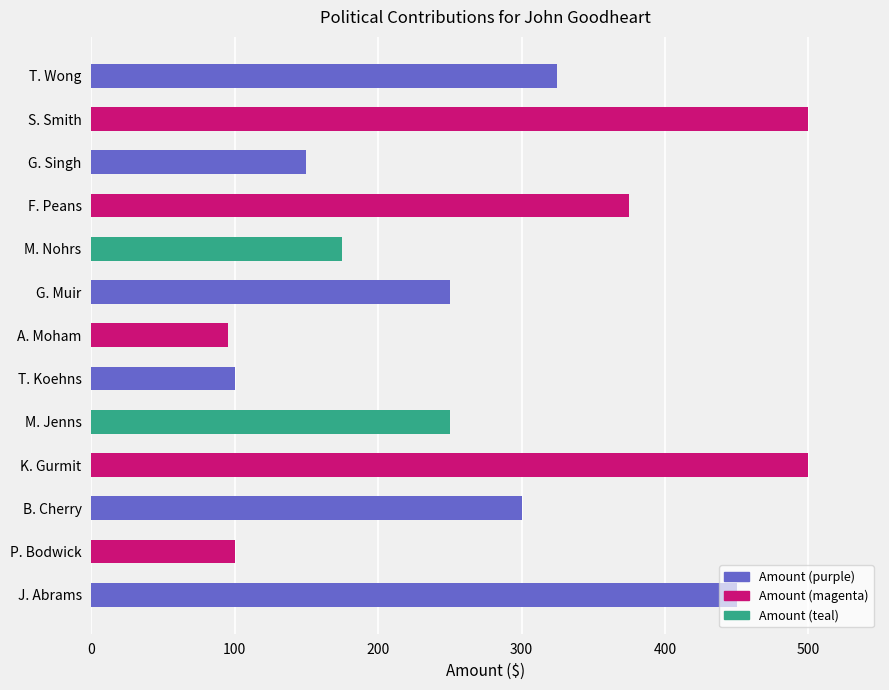

What is the smallest value displayed?

95